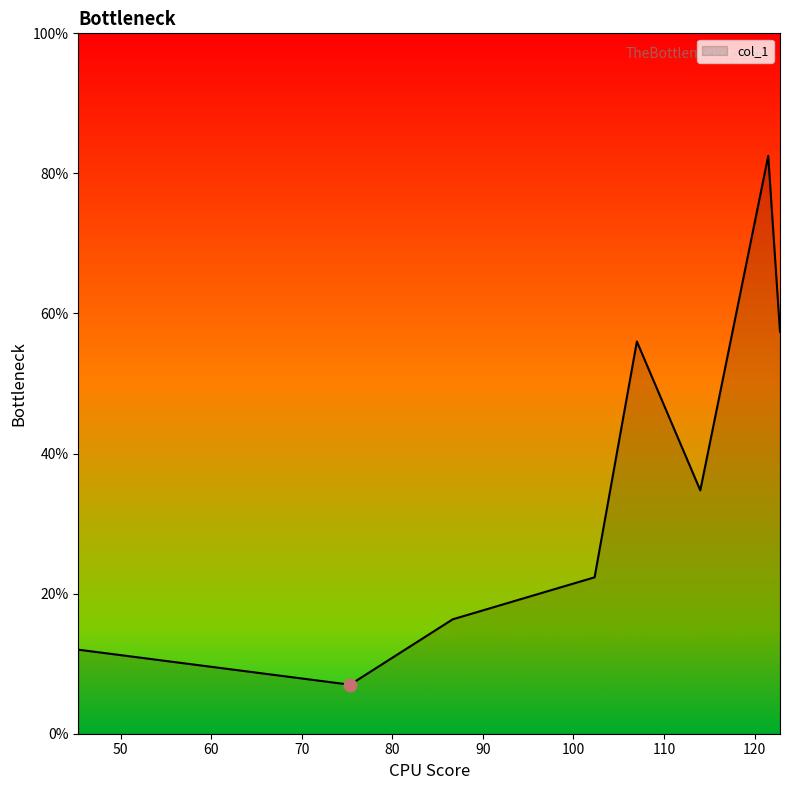

What is the difference between the maximum and minimum values?

75.5